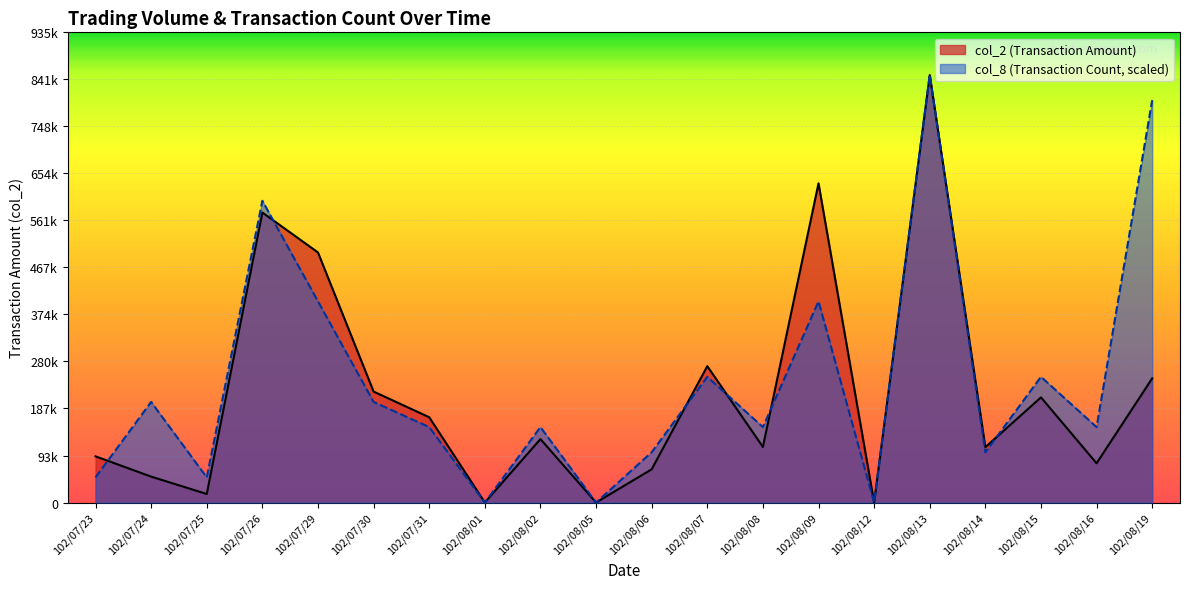

Rank the categories by col_8 value from lowest to highest.

102/08/01, 102/08/05, 102/08/12, 102/07/23, 102/07/25, 102/08/06, 102/08/14, 102/07/31, 102/08/02, 102/08/08, 102/08/16, 102/07/24, 102/07/30, 102/08/07, 102/08/15, 102/07/29, 102/08/09, 102/07/26, 102/08/19, 102/08/13